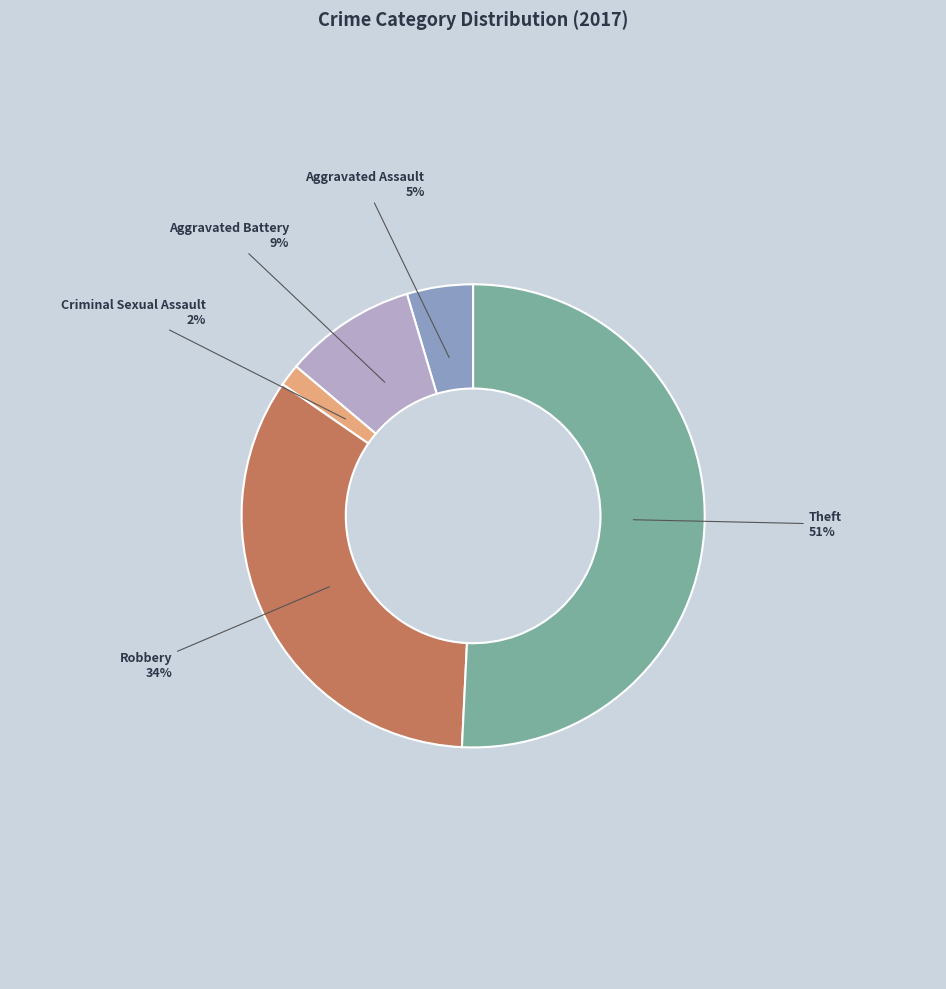

To the nearest percent, what is the average slice percentage?

20%